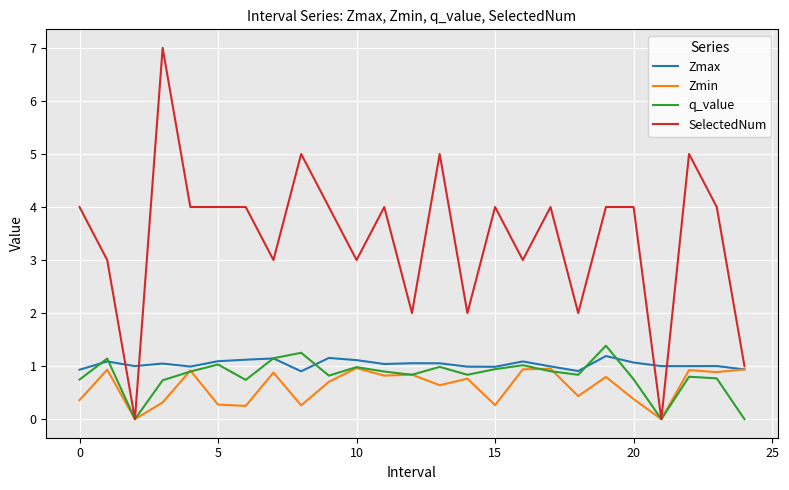

What is the maximum value for q_value?

1.4